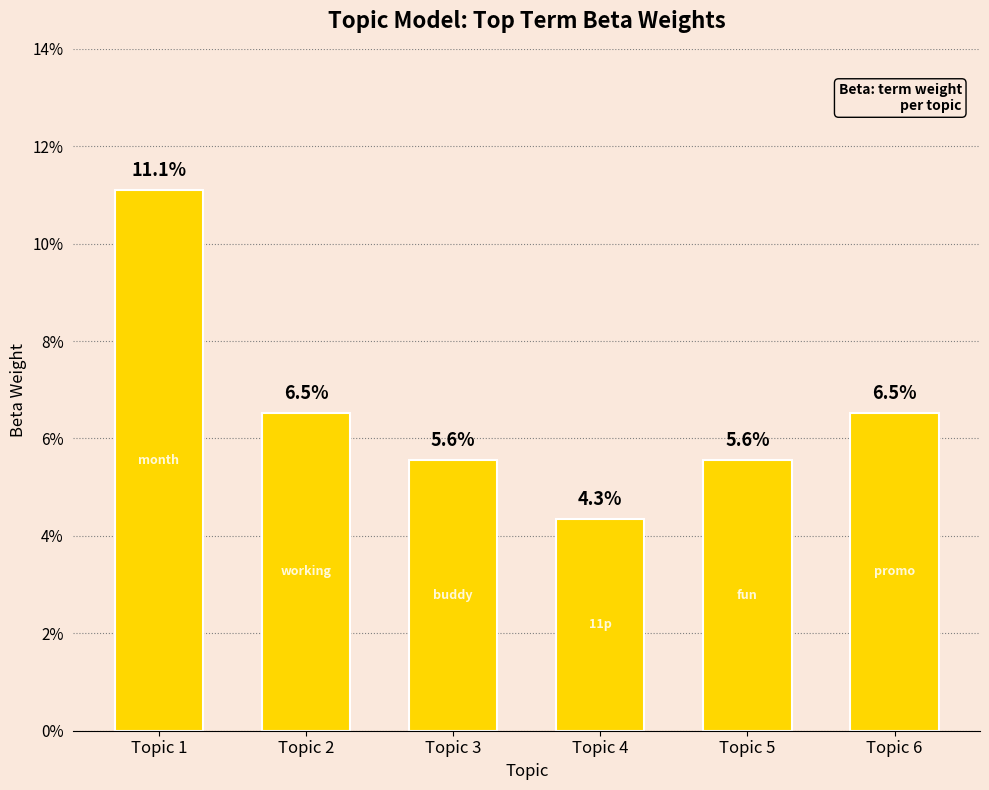

Which label corresponds to the smallest value in the chart?

Topic 4